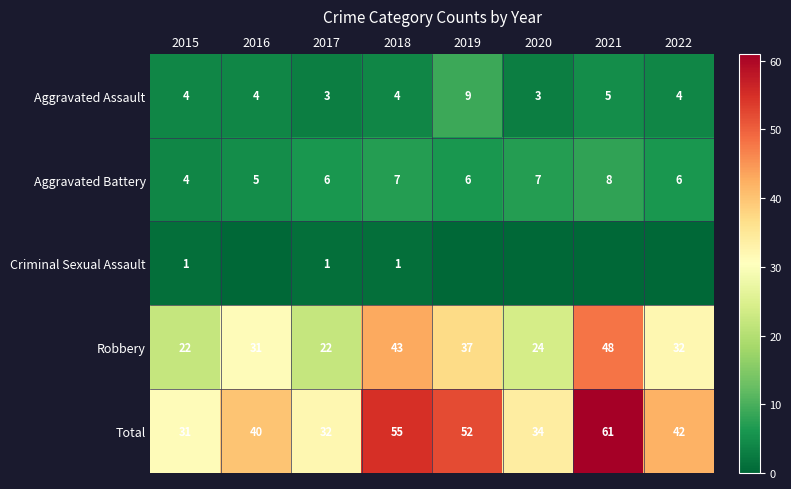

Rank the categories by Total value from highest to lowest.

2021, 2018, 2019, 2022, 2016, 2020, 2017, 2015